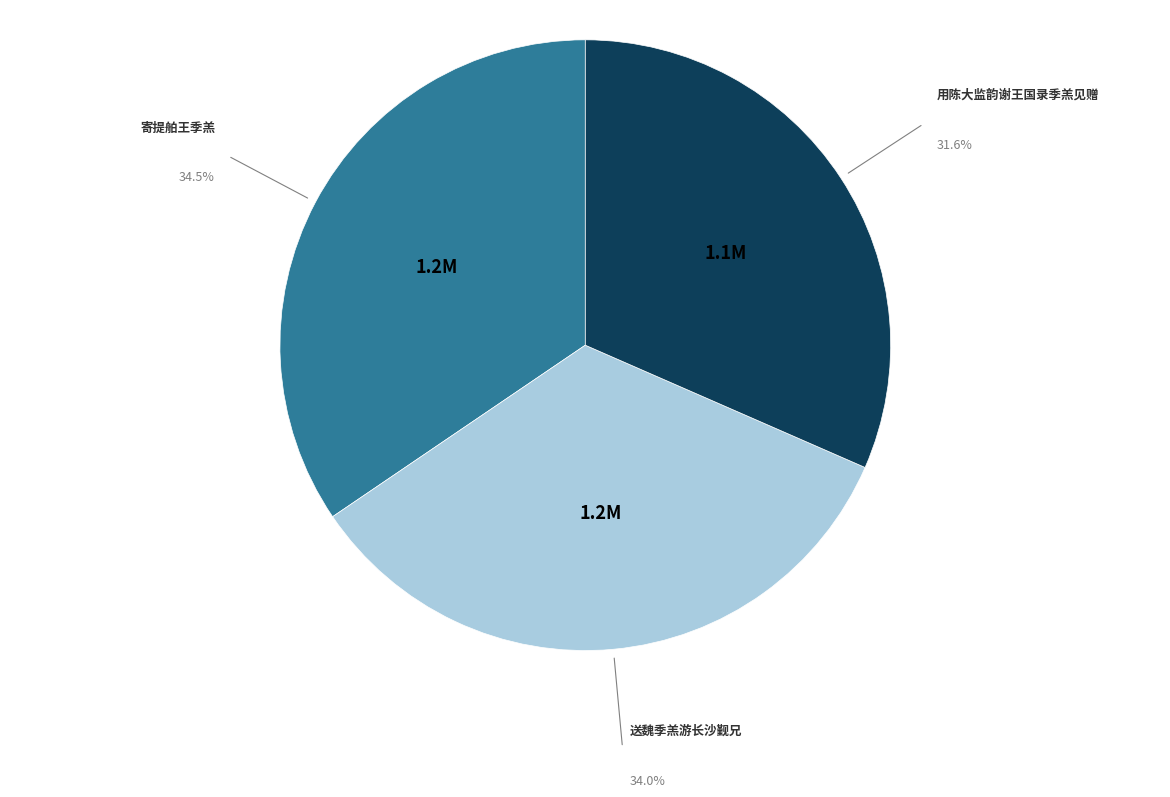

What is the ratio of the value at 用陈大监韵谢王国录季羔见赠 to the value at 送魏季羔游长沙觐兄?

0.9